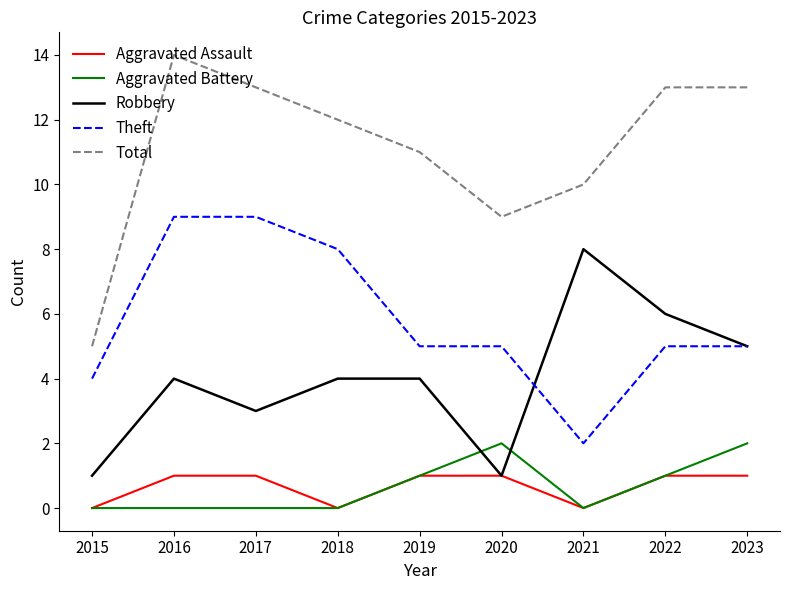

Reading left to right, list all the values displayed in this chart.

Aggravated Assault: 2015=0	2016=1	2017=1	2018=0	2019=1	2020=1	2021=0	2022=1	2023=1
Aggravated Battery: 2015=0	2016=0	2017=0	2018=0	2019=1	2020=2	2021=0	2022=1	2023=2
Robbery: 2015=1	2016=4	2017=3	2018=4	2019=4	2020=1	2021=8	2022=6	2023=5
Theft: 2015=4	2016=9	2017=9	2018=8	2019=5	2020=5	2021=2	2022=5	2023=5
Total: 2015=5	2016=14	2017=13	2018=12	2019=11	2020=9	2021=10	2022=13	2023=13